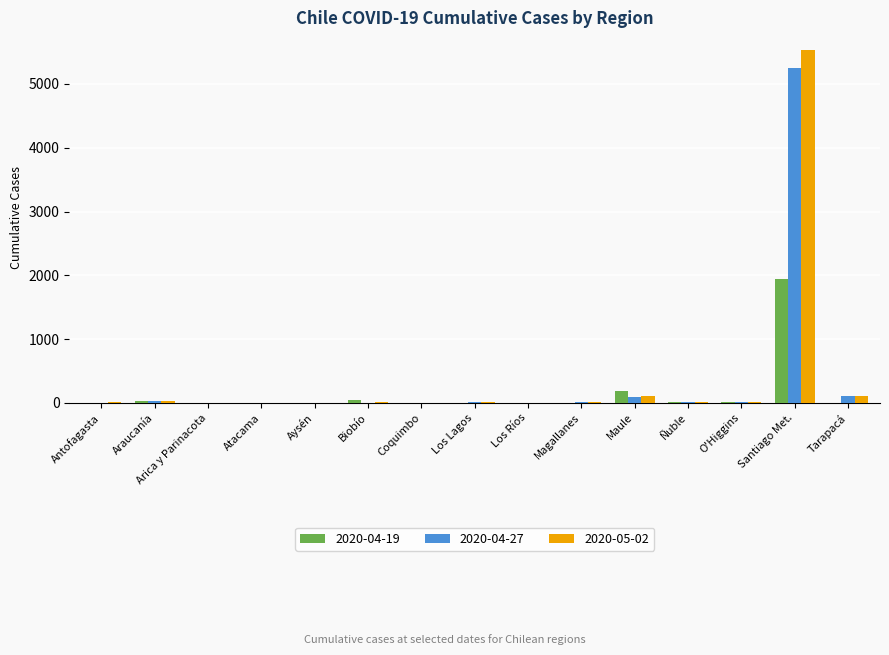

What is the greatest value displayed?

5533